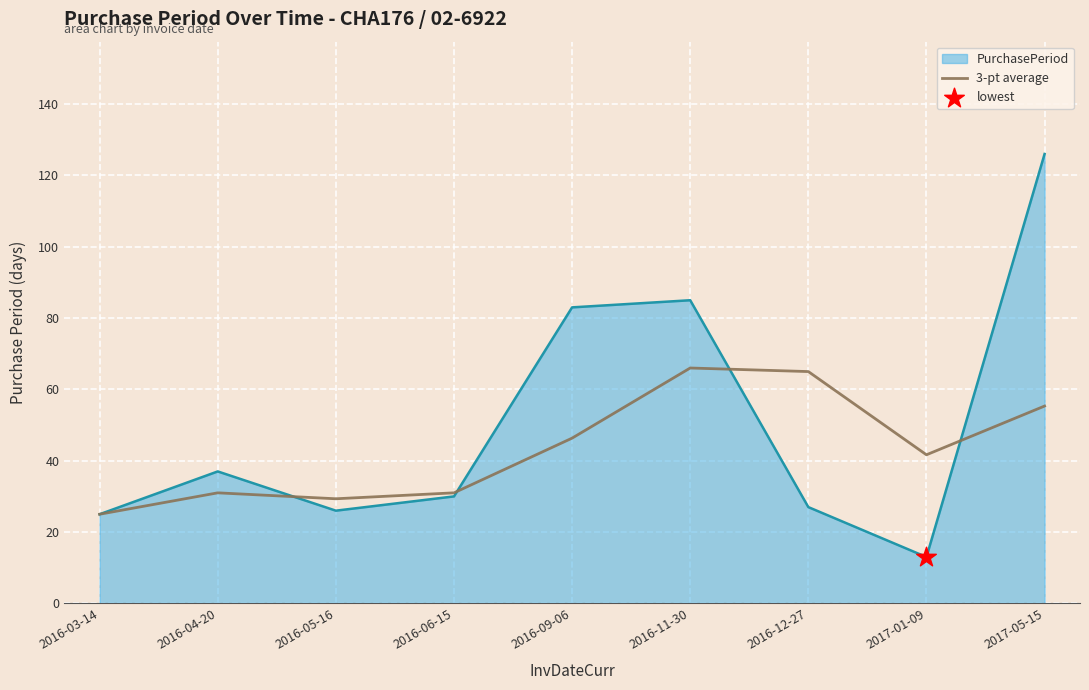

Which series has the widest spread of values?

PurchasePeriod